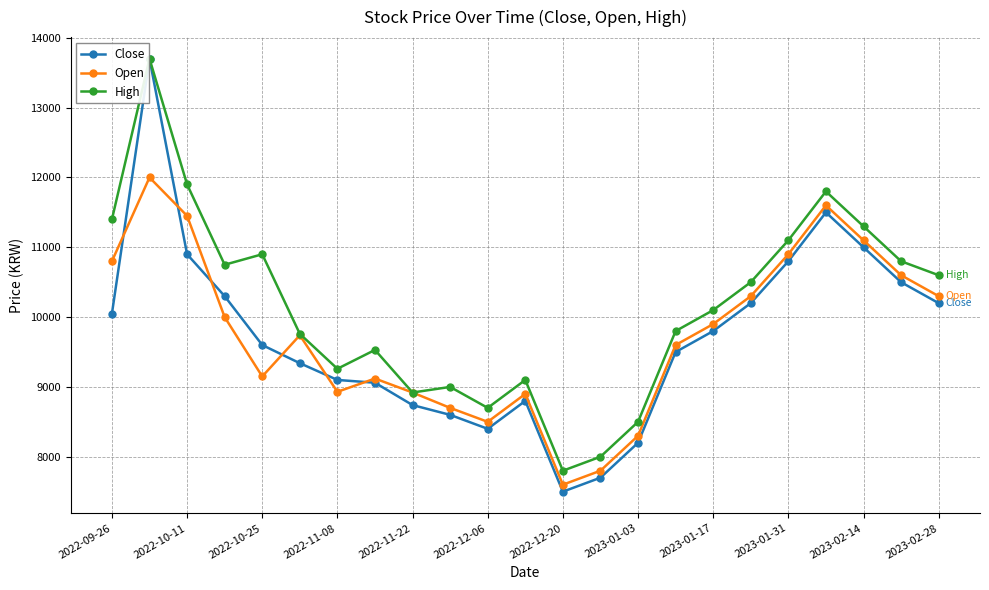

Which series has the largest total across all categories?

High